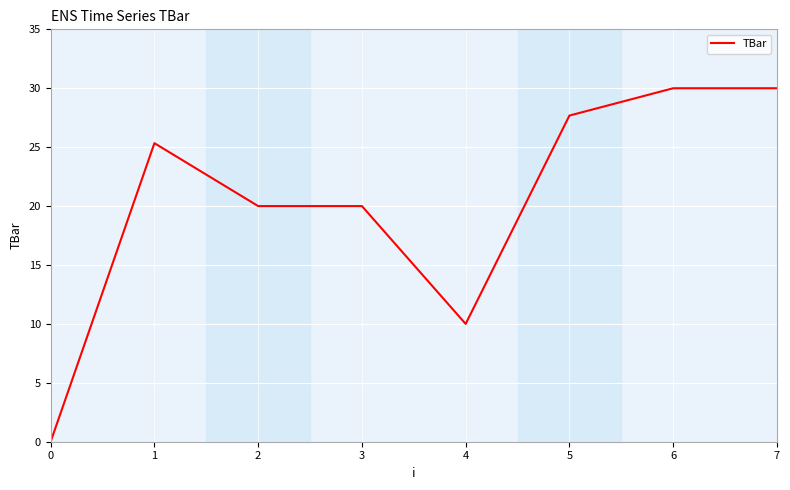

How many positive values are there?

7